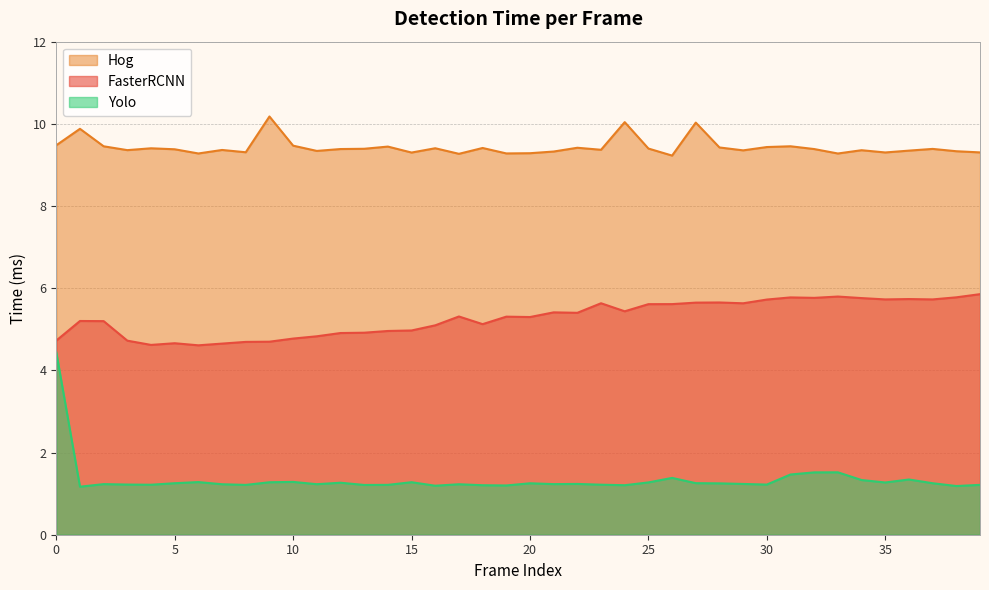

At which category does the chart reach its minimum across all series?

1